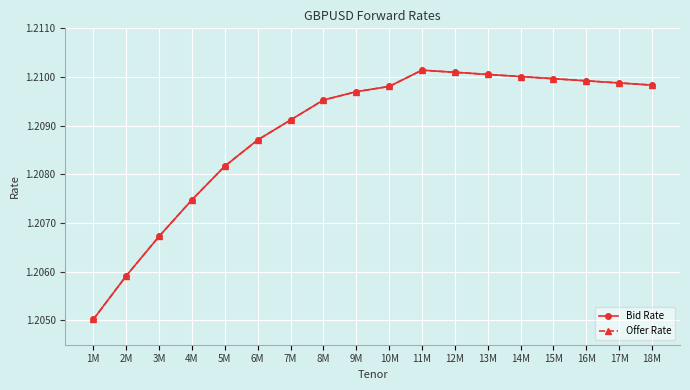

What is the average value of the Offer Rate series?

1.2